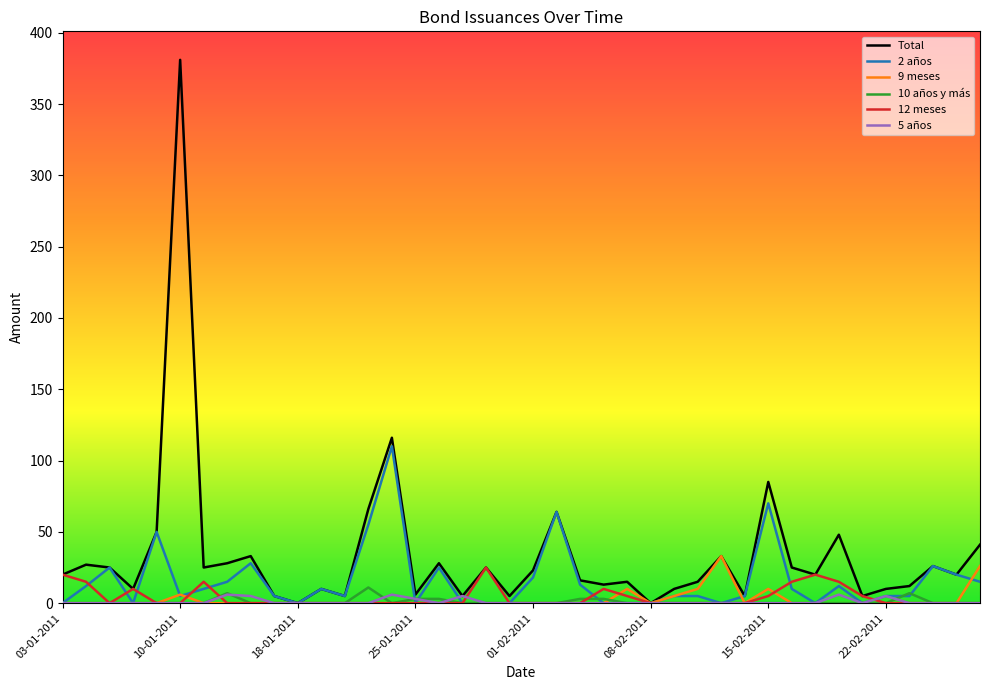

Which series has the largest range (max minus min)?

Total